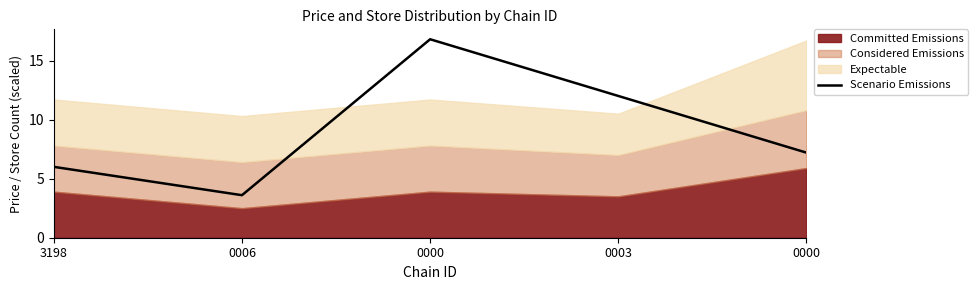

Reading left to right, list all the values displayed in this chart.

3198=6.0	0006=3.6	0000=16.8	0003=12.0	0000=7.2